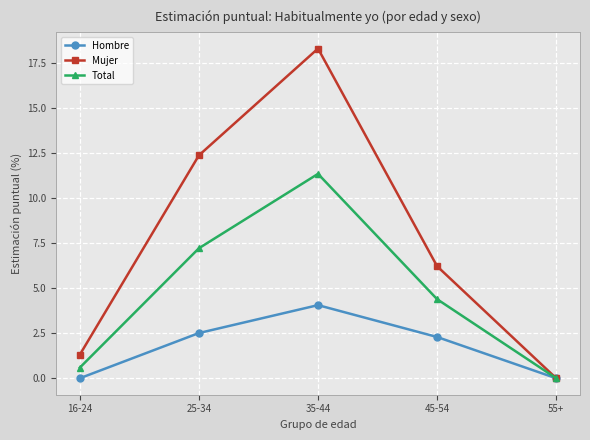

At which label does Hombre first exceed 2?

25-34